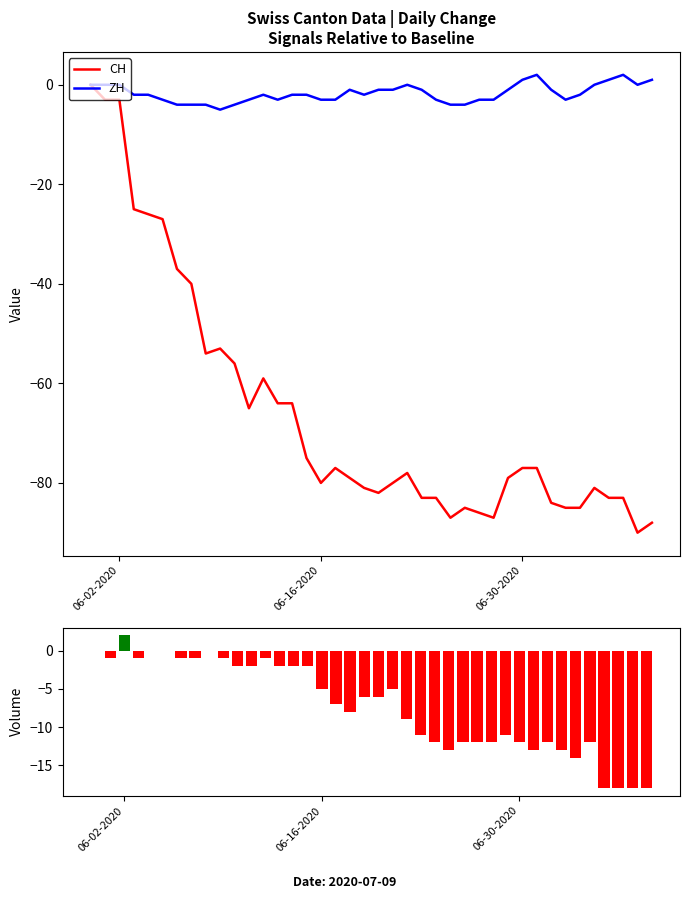

True or false: VS has a value of -8 at 26.

False